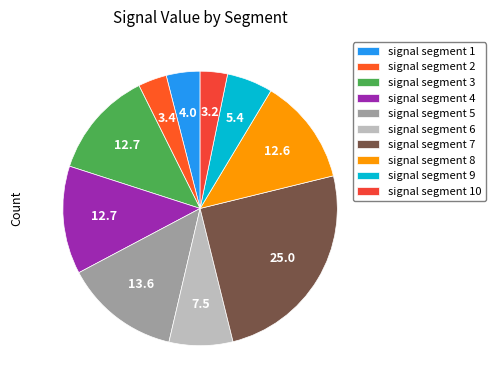

How many segments does this pie chart have?

10